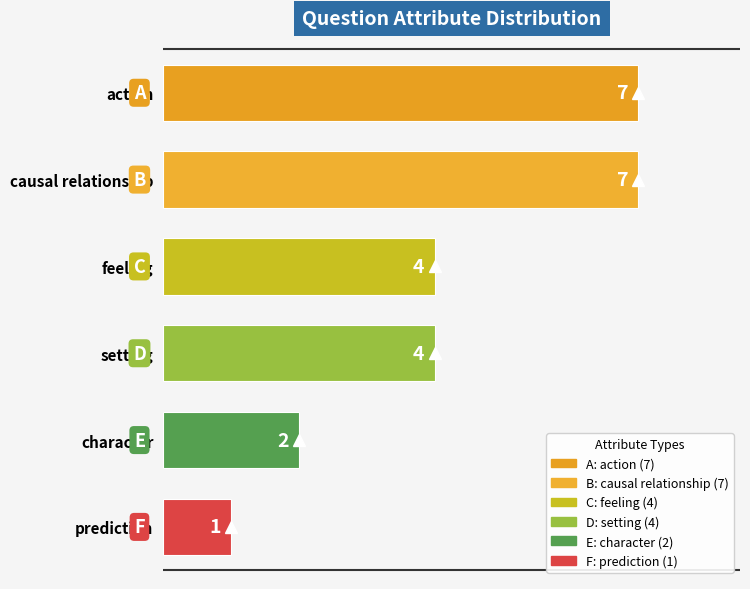

Count the values in the range 2 to 7.

5